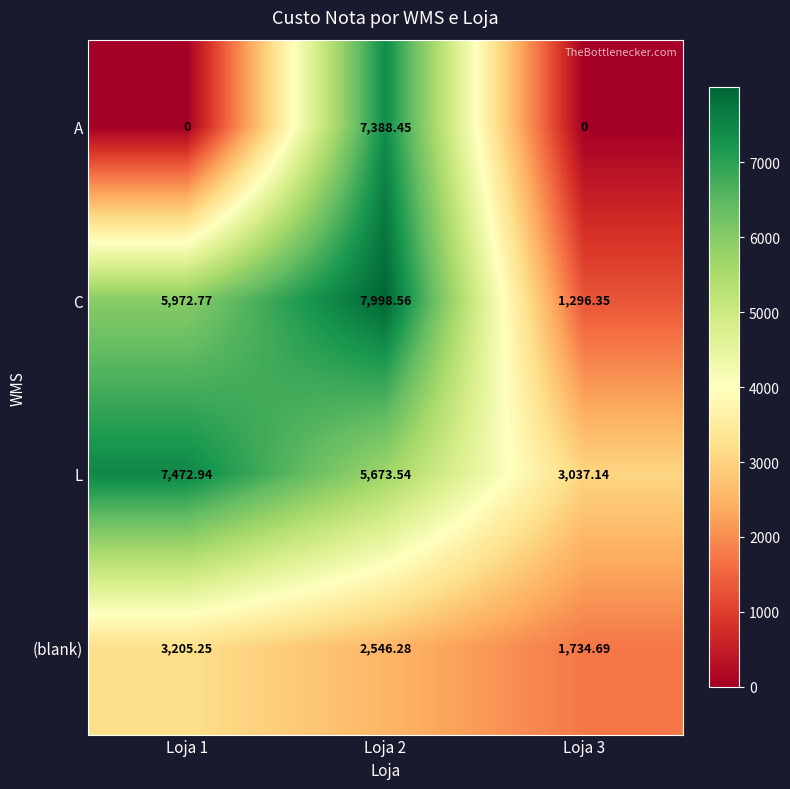

Rank the series at Loja 3 from lowest to highest value.

A, C, (blank), L